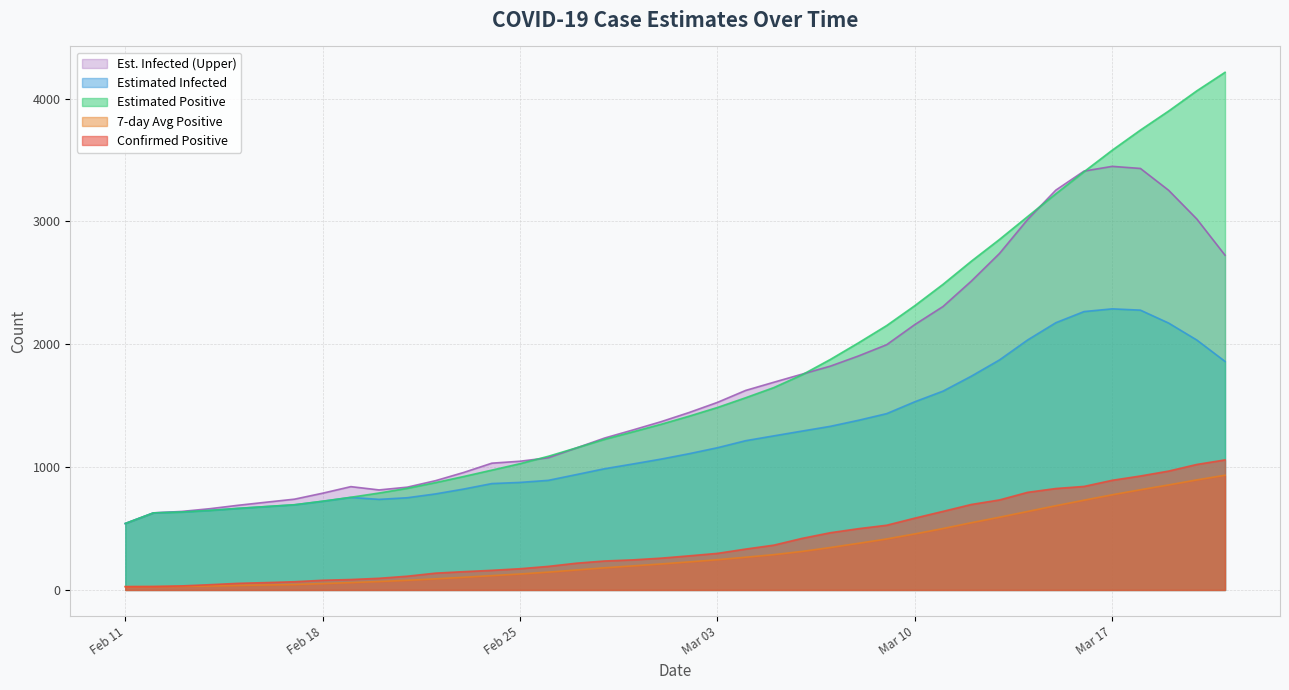

Where is the first local minimum for Einfected?

2020-02-20